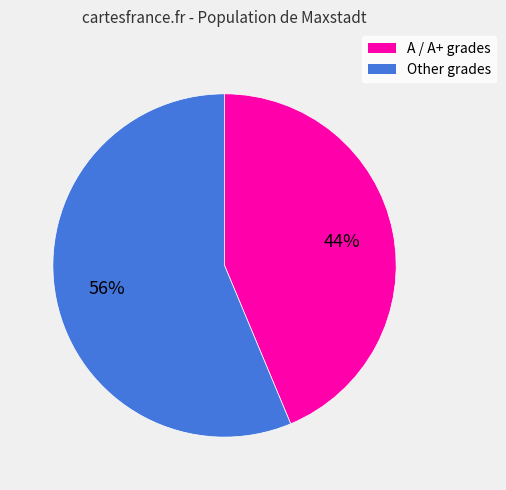

Does any single category account for the majority?

Yes